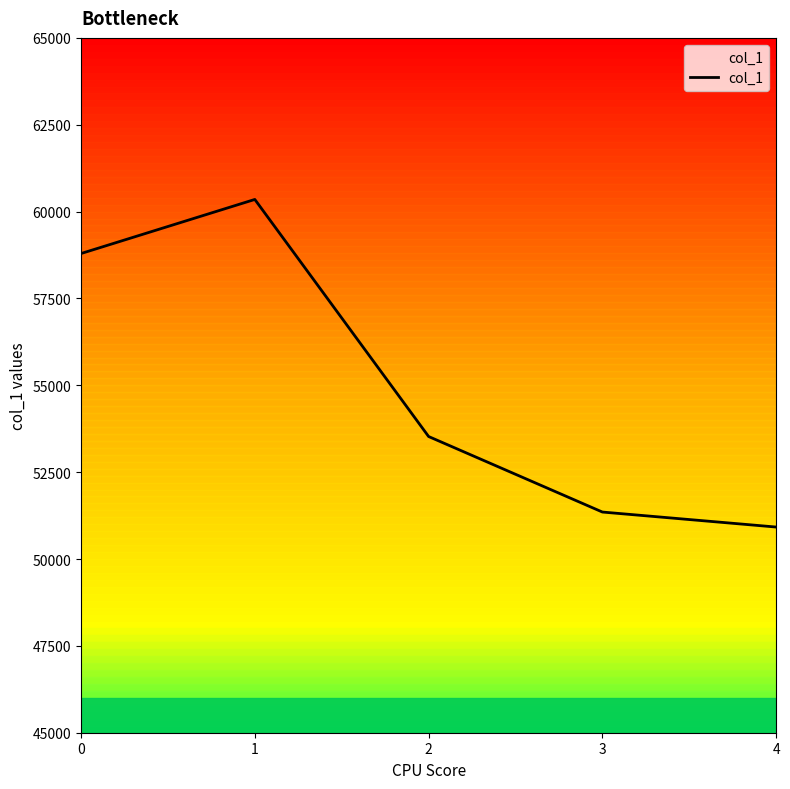

Does the chart have visible grid lines?

No